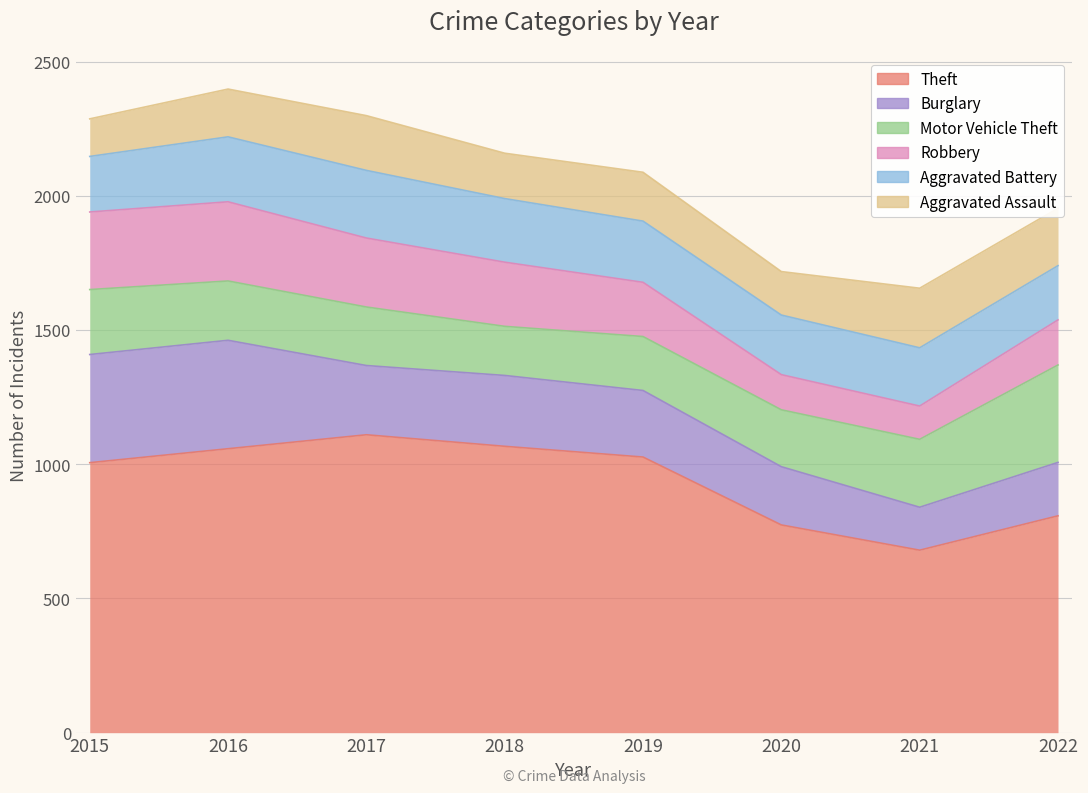

Rank the series by their maximum value, from highest to lowest.

Theft, Burglary, Motor Vehicle Theft, Robbery, Aggravated Battery, Aggravated Assault